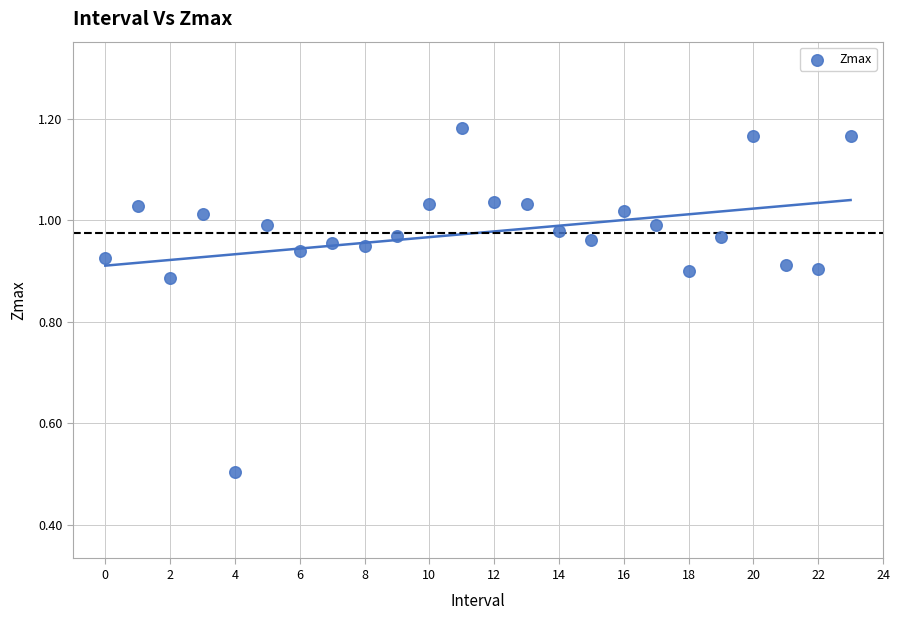

What Y value in the scatter plot is closest to 0?

0.5